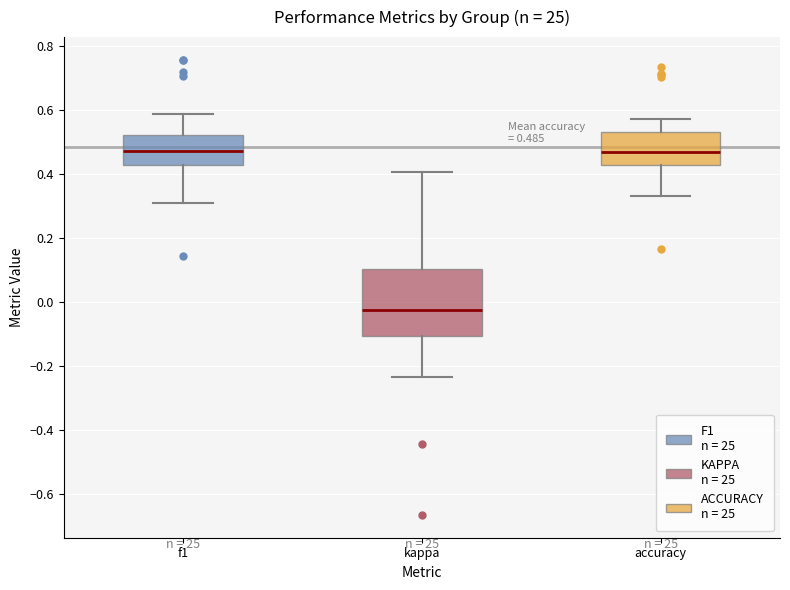

Which box is the tallest, from its lower edge to its upper edge?

kappa